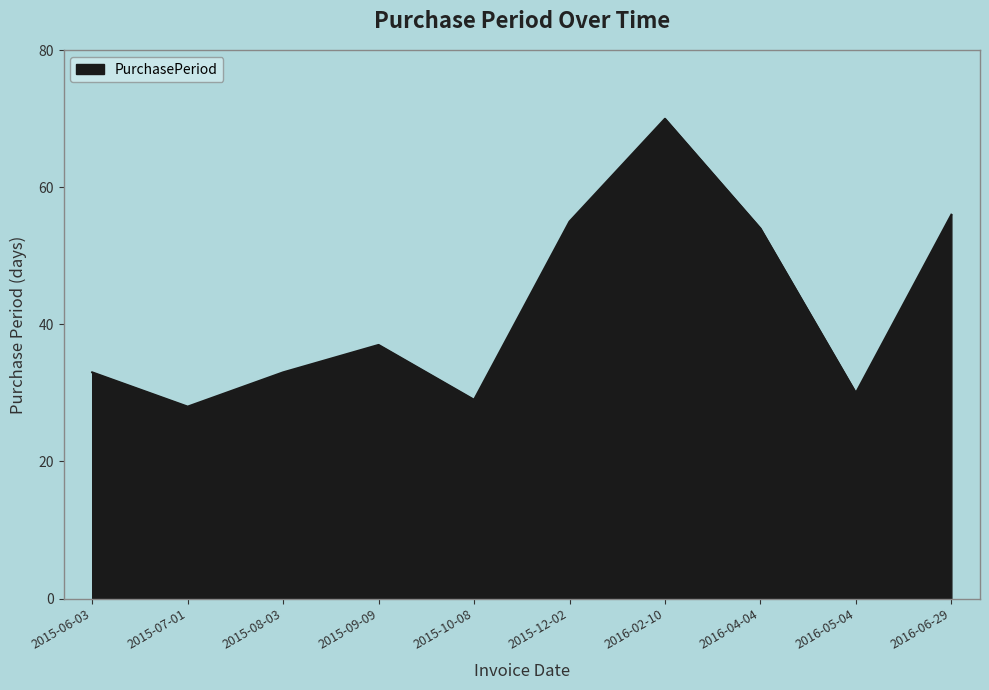

What is the sum of all values?

425